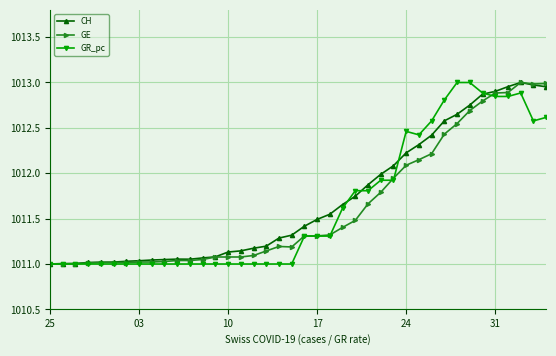

What is the total value across all series at 24?

3036.8